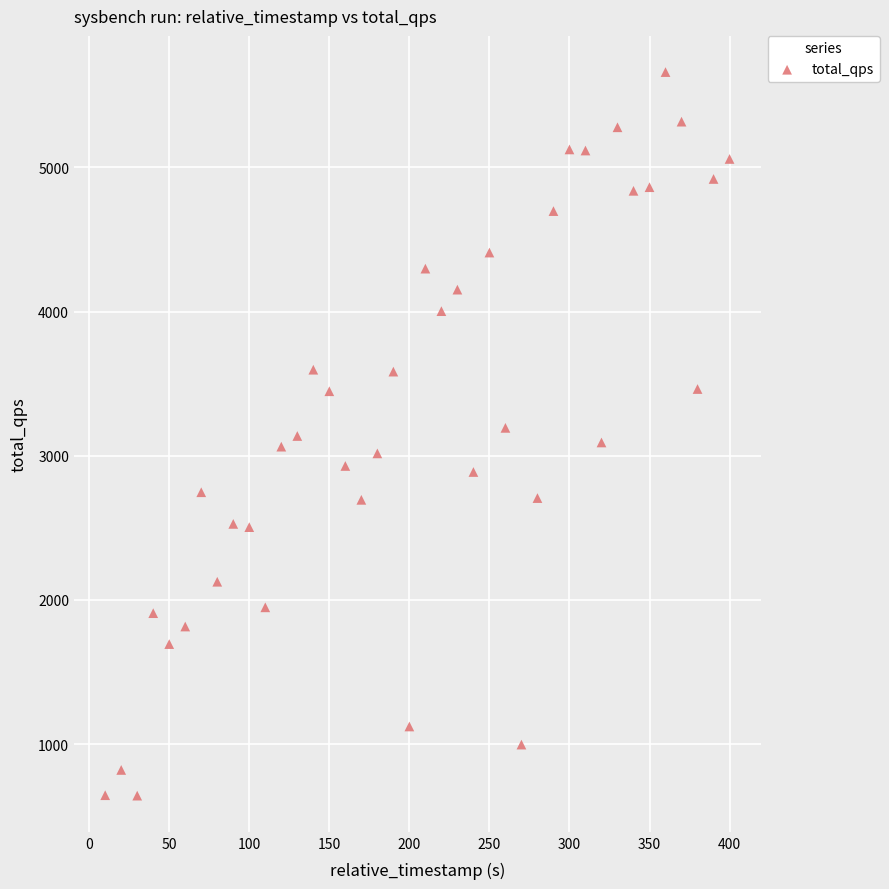

What is the range of Y values (max minus min)?

5017.9